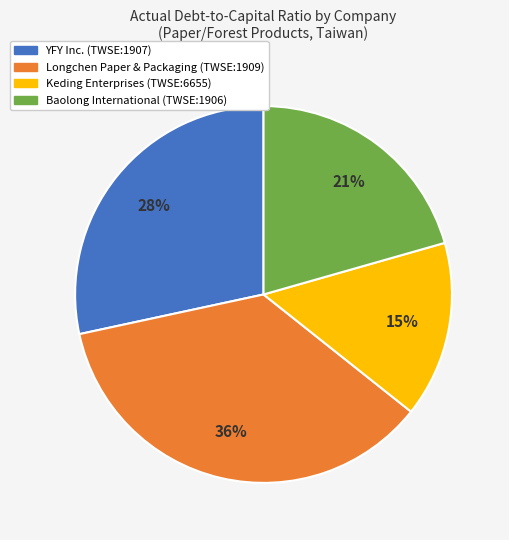

True or false: Baolong International (TWSE:1906) accounts for 15% of the total.

False